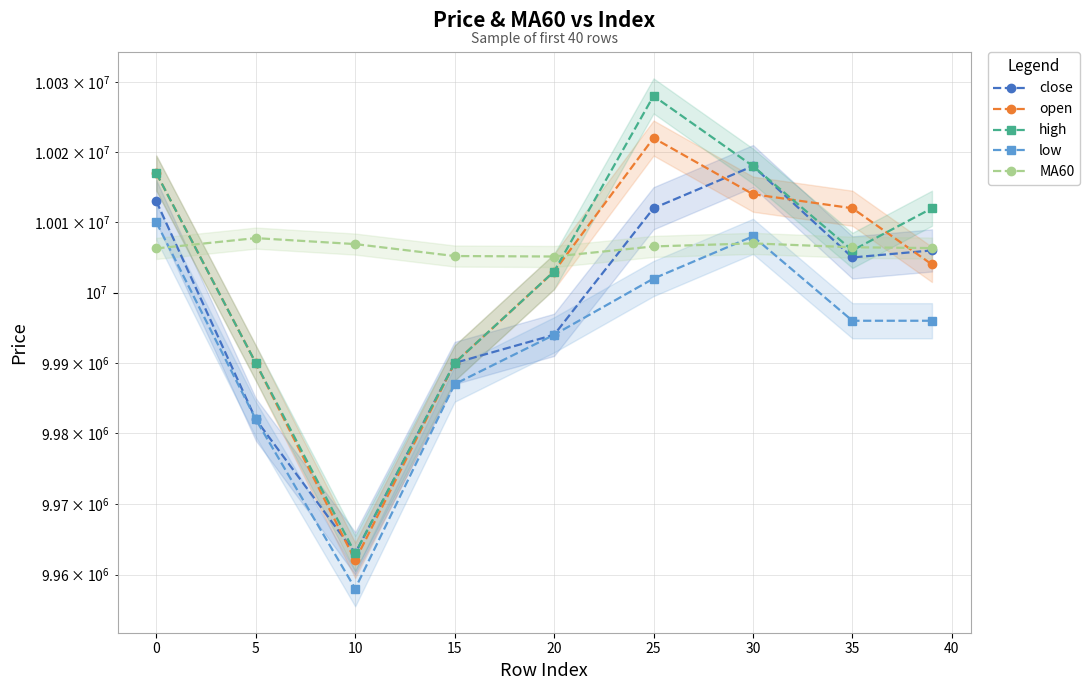

How many lines are shown in the chart?

5